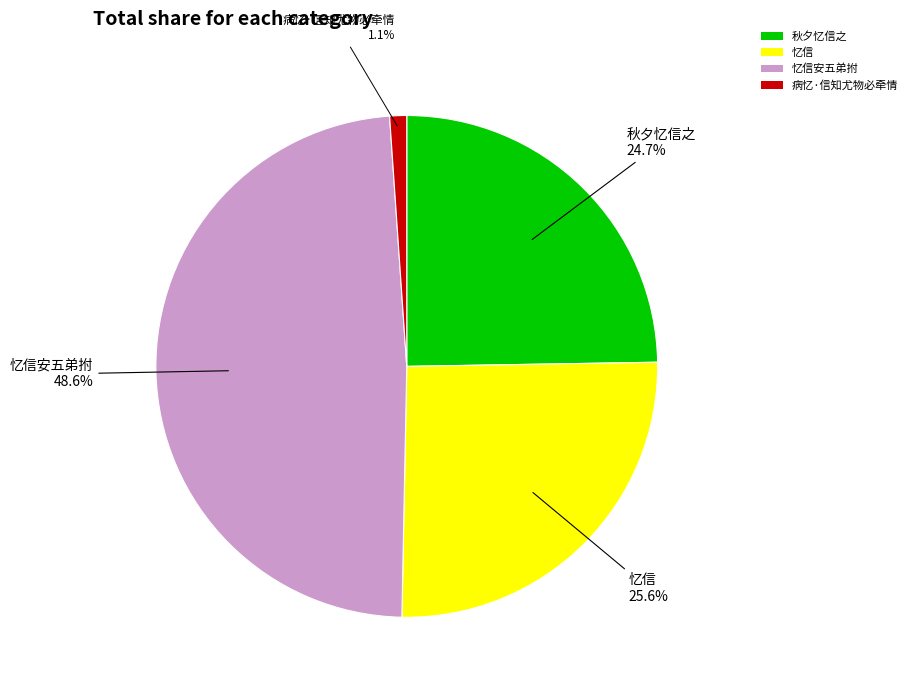

Does 秋夕忆信之 account for over 50% of the chart?

No